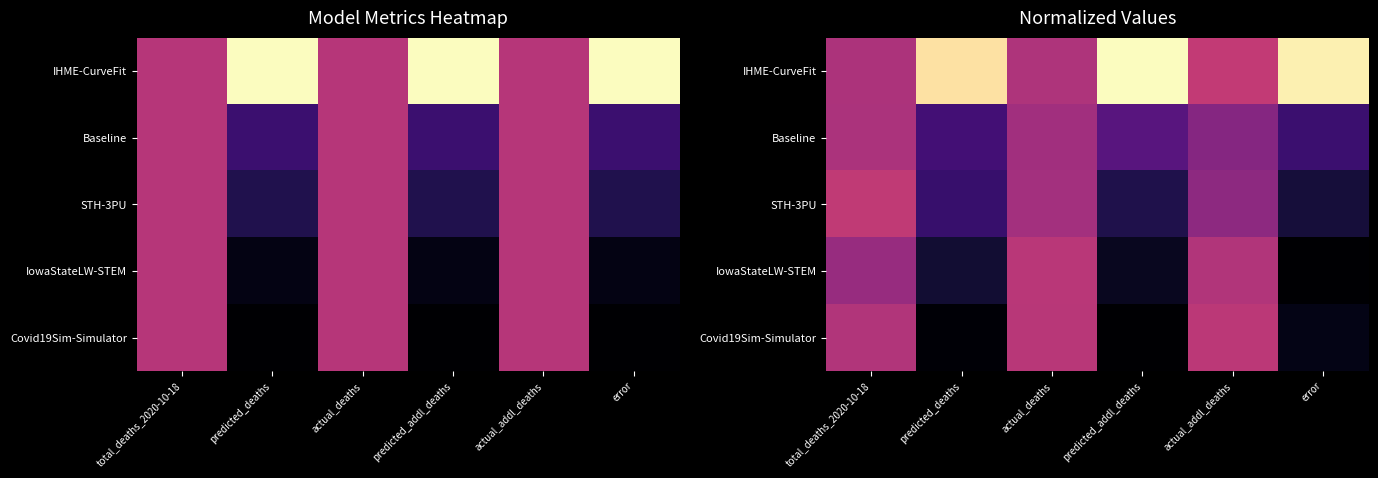

Which has a higher value, total_deaths_2020-10-18 or actual_addl_deaths?

actual_addl_deaths